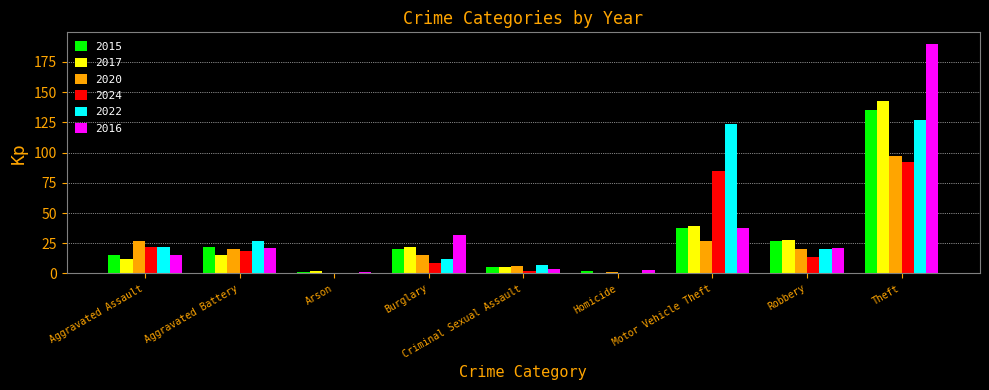

Reading left to right, transcribe all the data shown in this chart.

2015: Aggravated Assault=15	Aggravated Battery=22	Arson=1	Burglary=20	Criminal Sexual Assault=5	Homicide=2	Motor Vehicle Theft=38	Robbery=27	Theft=135
2017: Aggravated Assault=12	Aggravated Battery=15	Arson=2	Burglary=22	Criminal Sexual Assault=5	Homicide=0	Motor Vehicle Theft=39	Robbery=28	Theft=143
2020: Aggravated Assault=27	Aggravated Battery=20	Arson=0	Burglary=15	Criminal Sexual Assault=6	Homicide=1	Motor Vehicle Theft=27	Robbery=20	Theft=97
2024: Aggravated Assault=22	Aggravated Battery=19	Arson=0	Burglary=9	Criminal Sexual Assault=2	Homicide=0	Motor Vehicle Theft=85	Robbery=14	Theft=92
2022: Aggravated Assault=22	Aggravated Battery=27	Arson=0	Burglary=12	Criminal Sexual Assault=7	Homicide=0	Motor Vehicle Theft=124	Robbery=20	Theft=127
2016: Aggravated Assault=15	Aggravated Battery=21	Arson=1	Burglary=32	Criminal Sexual Assault=4	Homicide=3	Motor Vehicle Theft=38	Robbery=21	Theft=190